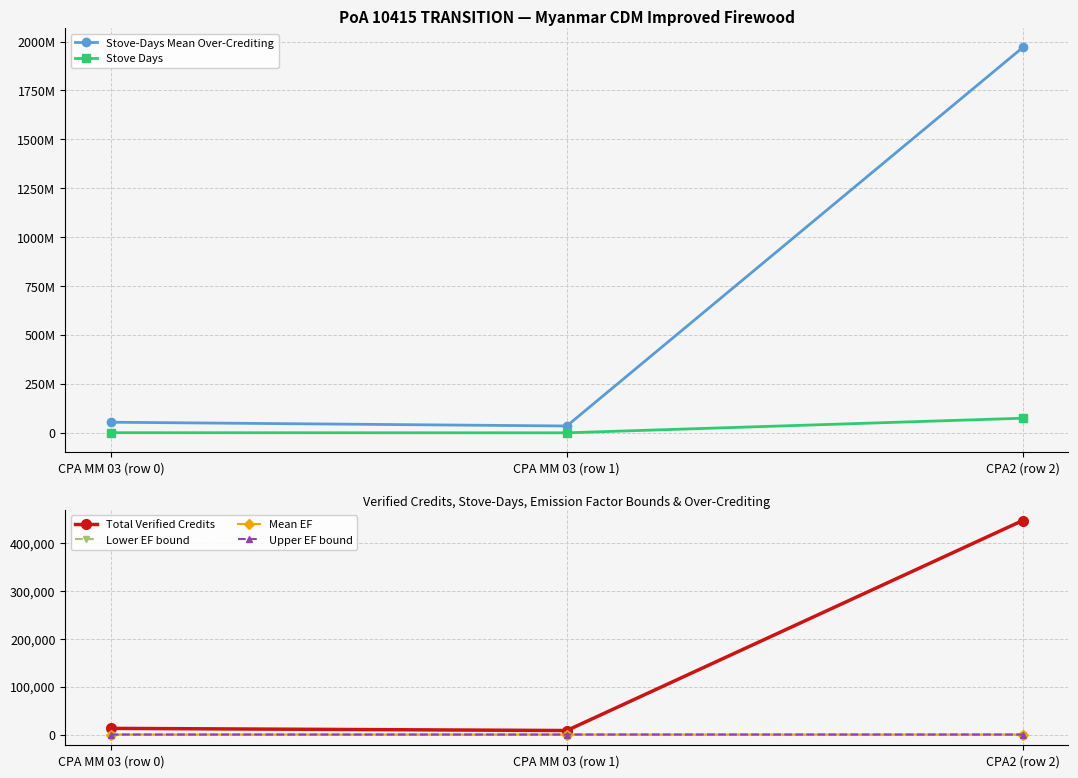

Which series has the widest spread of values?

Stove-Days Mean Over-Crediting